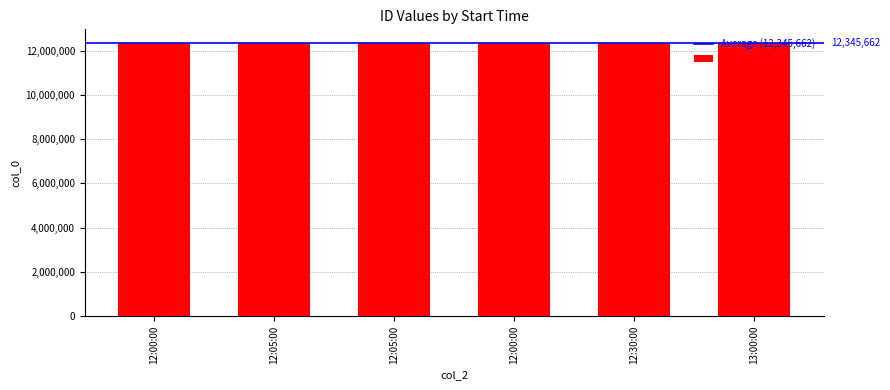

Is it true that the value at 12:00:00 is 12345673?

True